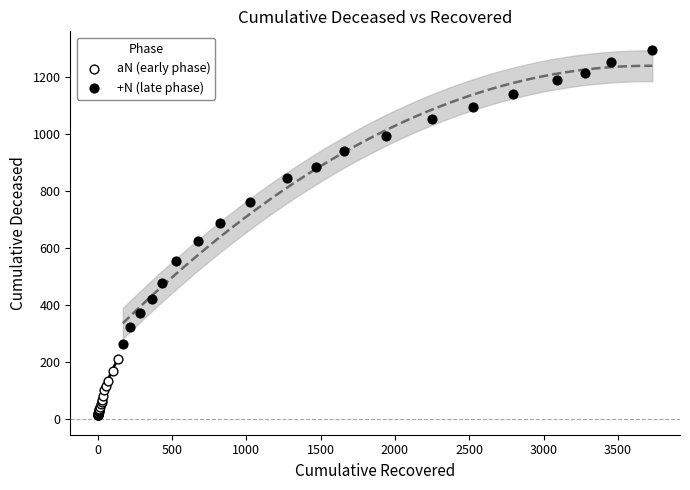

Which series contains the highest Y value?

+N (late phase)